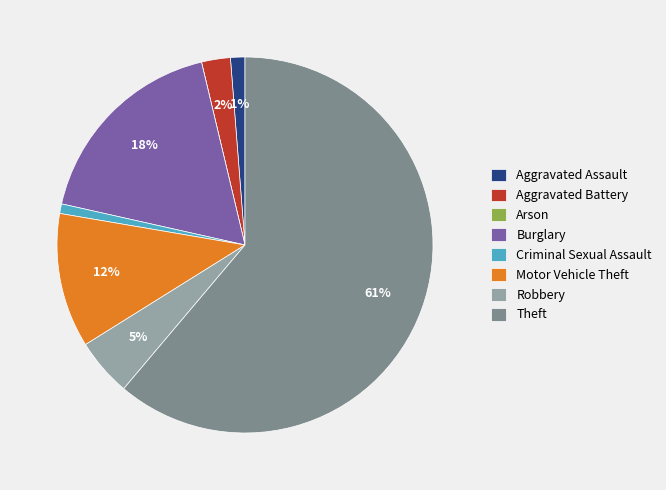

To the nearest percent, what percentage of the pie is Aggravated Battery?

2%